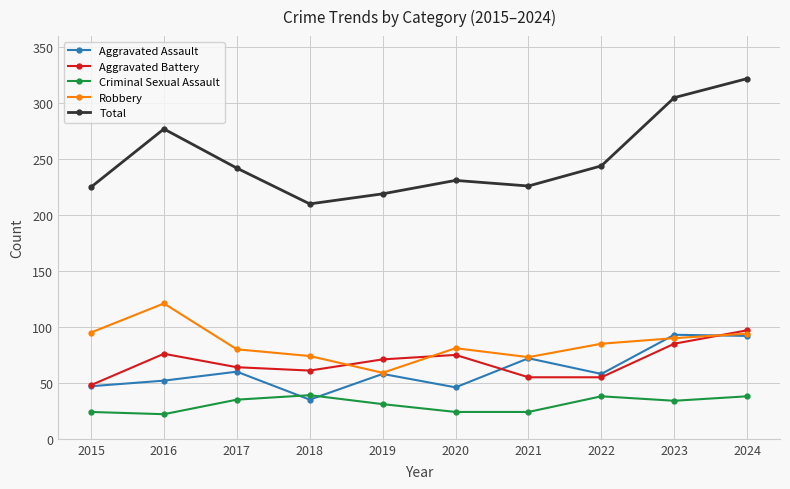

Rank the series by their maximum value, from lowest to highest.

Criminal Sexual Assault, Aggravated Assault, Aggravated Battery, Robbery, Total